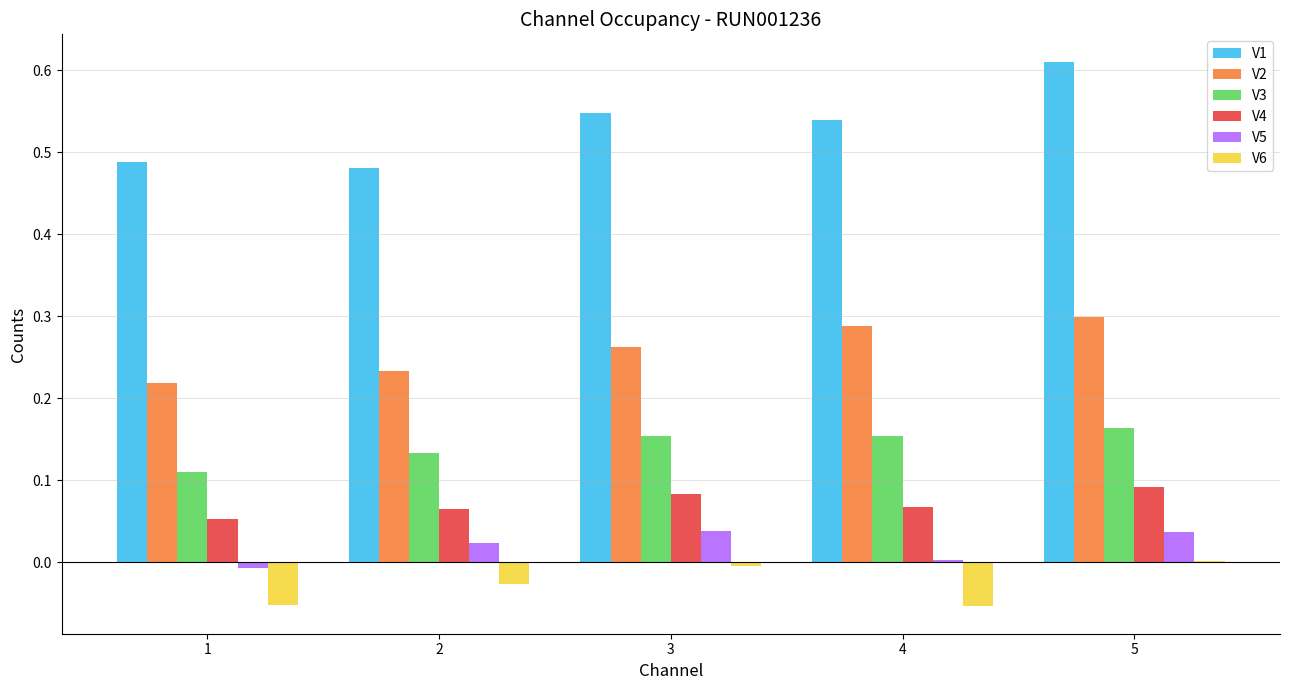

Is it true that V2 equals 0.3 at 2?

False